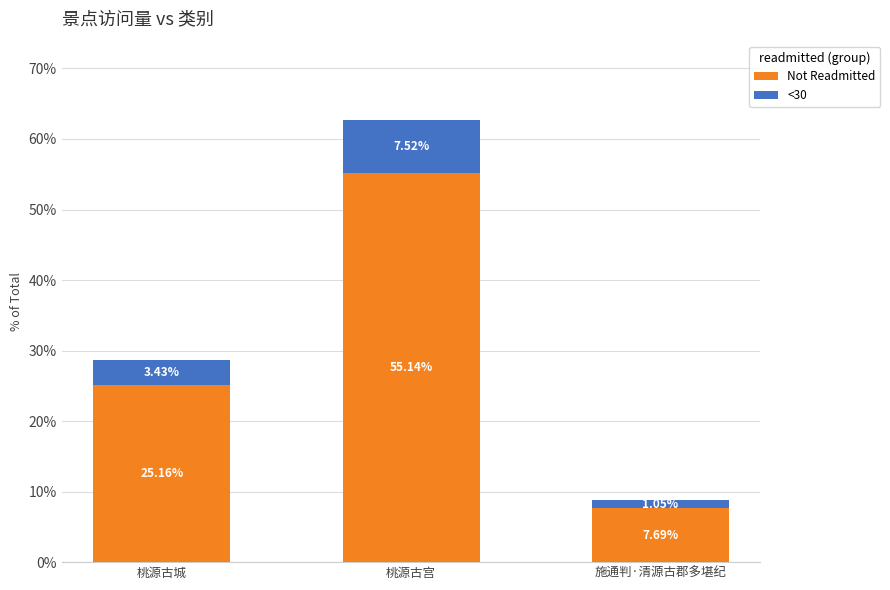

At which category is the sum across all series the highest?

桃源古宫